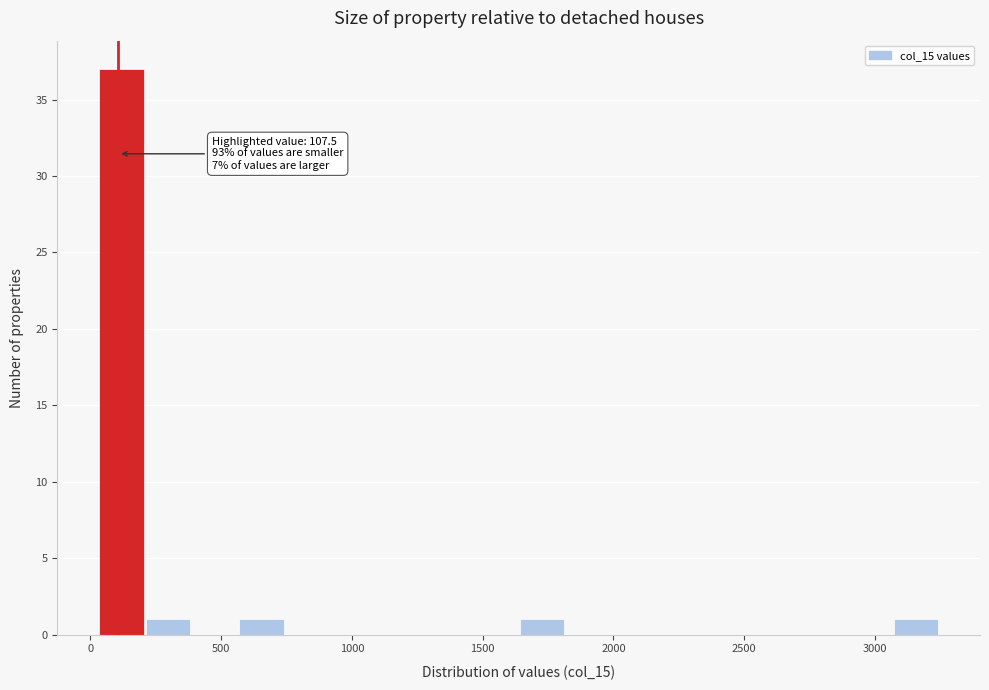

Read against the x-axis, roughly where is the centre of the tallest bar?

100